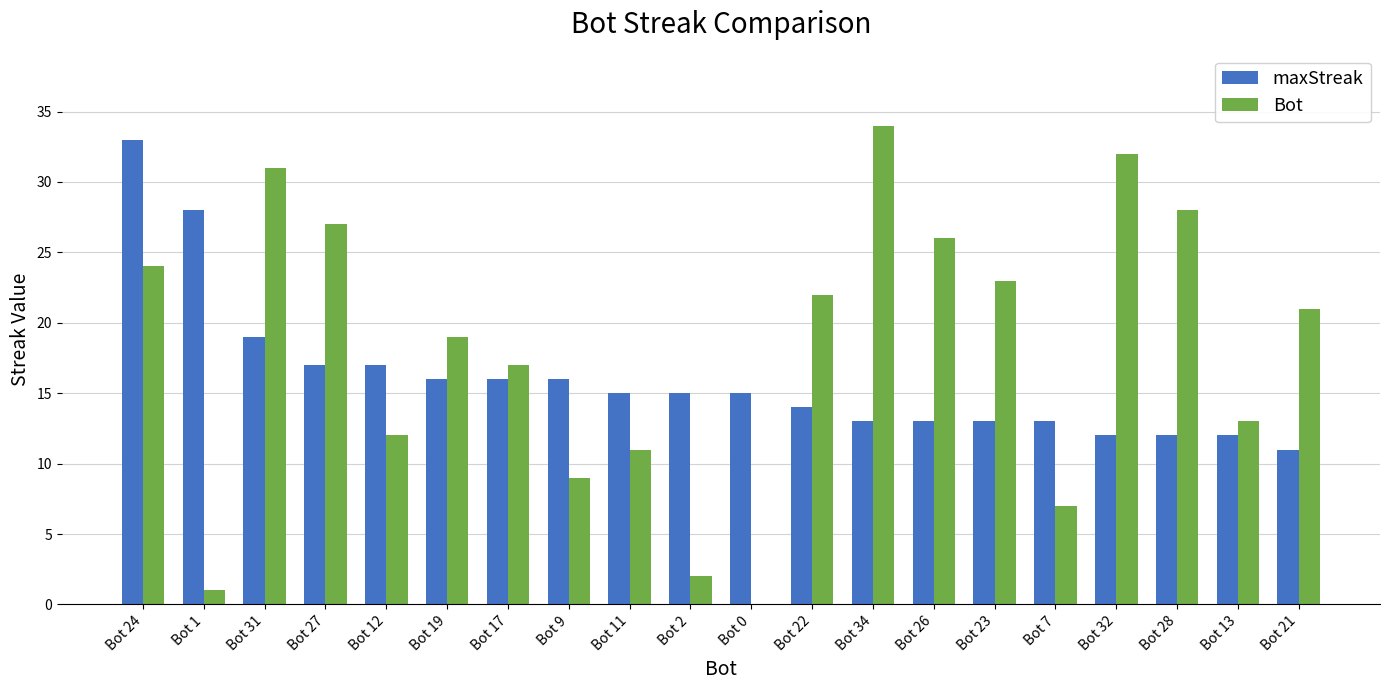

Which series has the largest total across all categories?

Bot